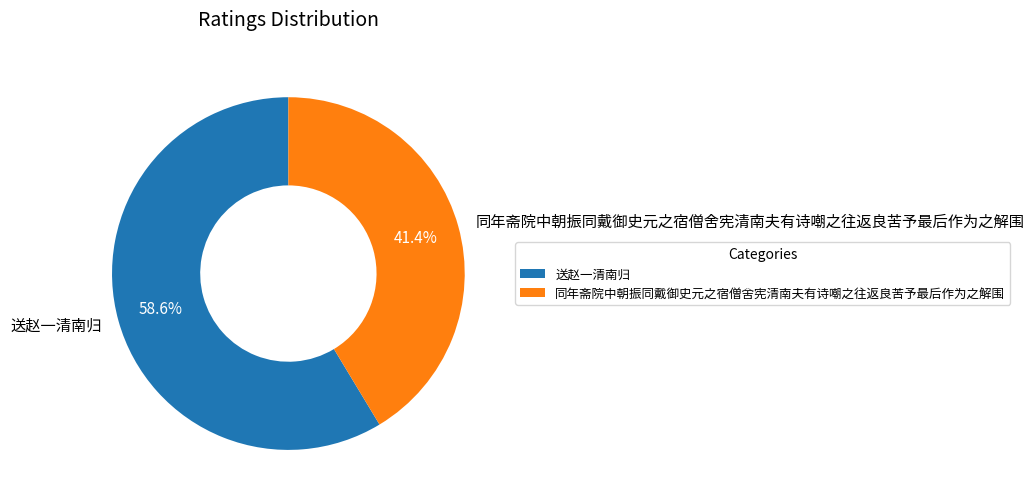

Rank the categories by value from lowest to highest.

同年斋院中朝振同戴御史元之宿僧舍宪清南夫有诗嘲之往返良苦予最后作为之解围, 送赵一清南归